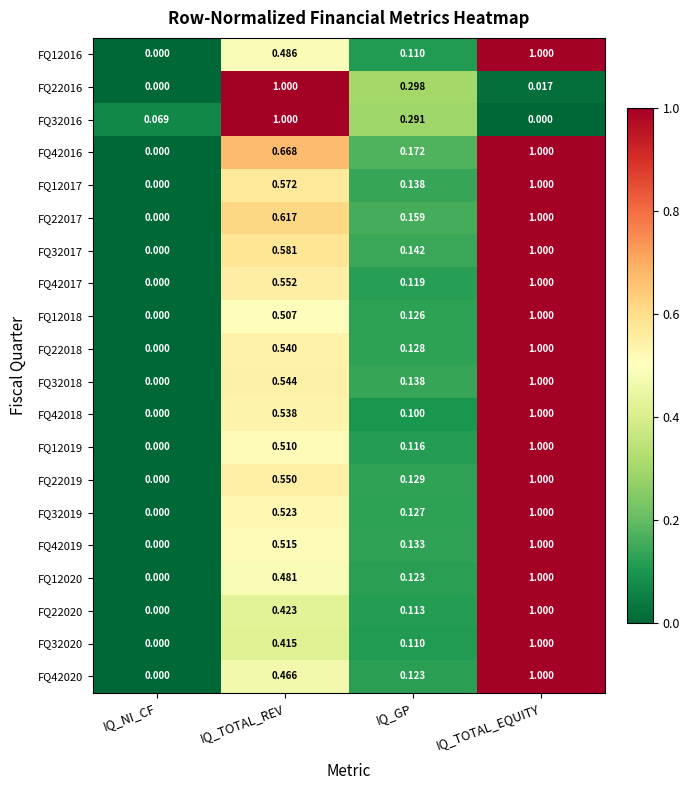

At which label does FQ42018 reach its peak?

IQ_TOTAL_EQUITY